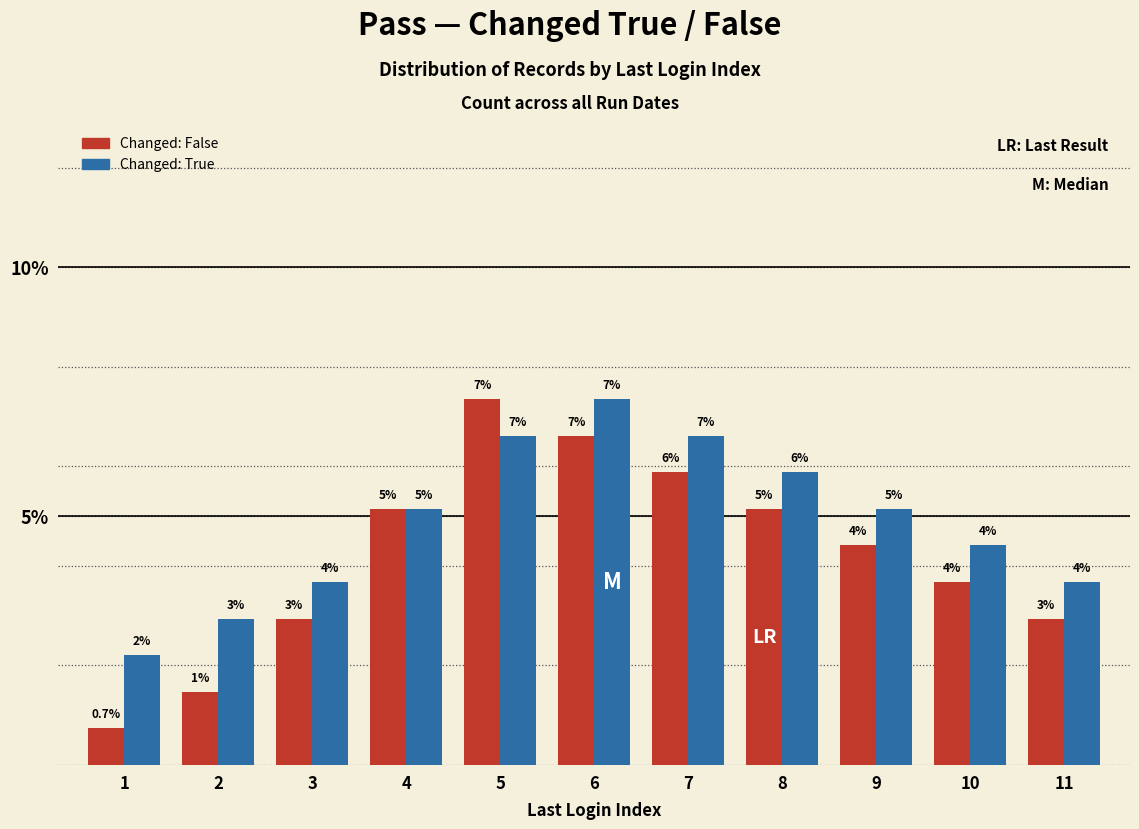

The value of Changed: True at 5 is 11.2. True or false?

False